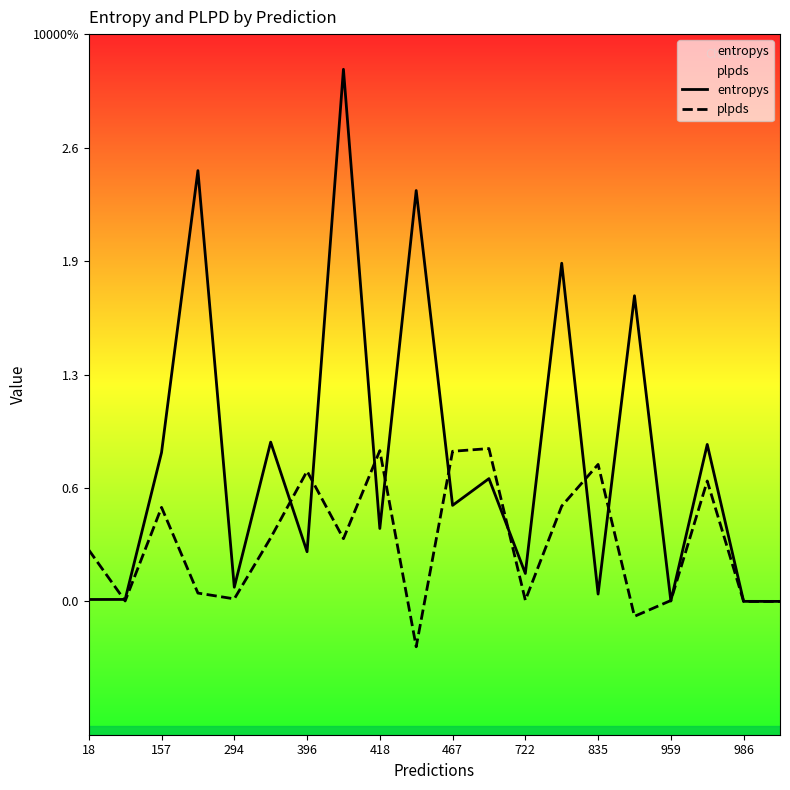

Reading right to left, extract all data points from this chart.

entropys: 0.0	0.0	0.9	0.0	1.7	0.0	1.9	0.2	0.7	0.5	2.3	0.4	3.0	0.3	0.9	0.1	2.4	0.8	0.0	0.0
plpds: 0.0	0.0	0.7	0.0	-0.1	0.8	0.5	0.0	0.9	0.9	-0.3	0.9	0.4	0.7	0.4	0.0	0.0	0.5	0.0	0.3